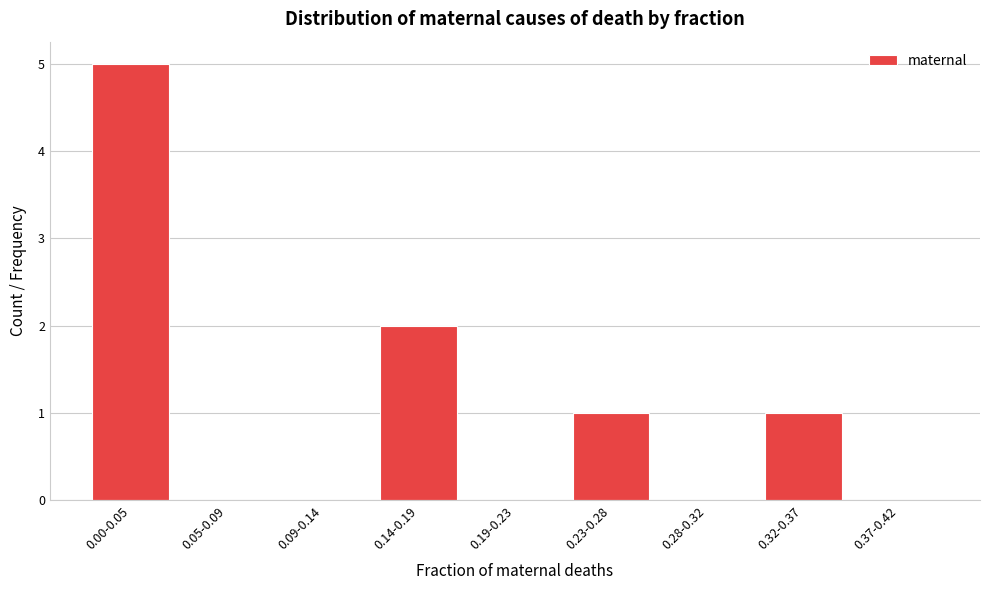

Reading left to right, extract all data points from this chart.

0.00-0.05=5	0.05-0.09=0	0.09-0.14=0	0.14-0.19=2	0.19-0.23=0	0.23-0.28=1	0.28-0.32=0	0.32-0.37=1	0.37-0.42=0